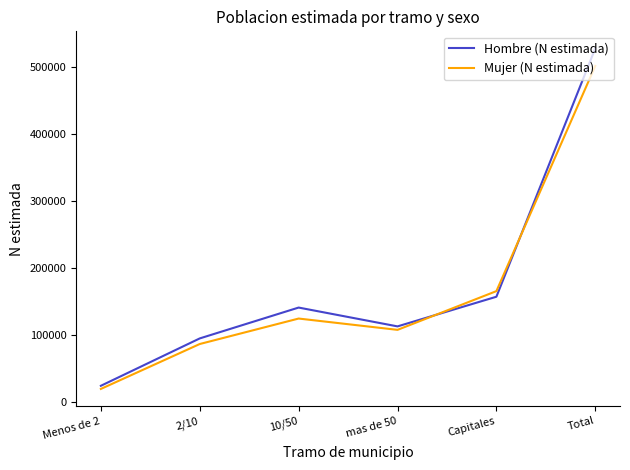

What are all the series names shown in the legend?

Hombre (N estimada), Mujer (N estimada)